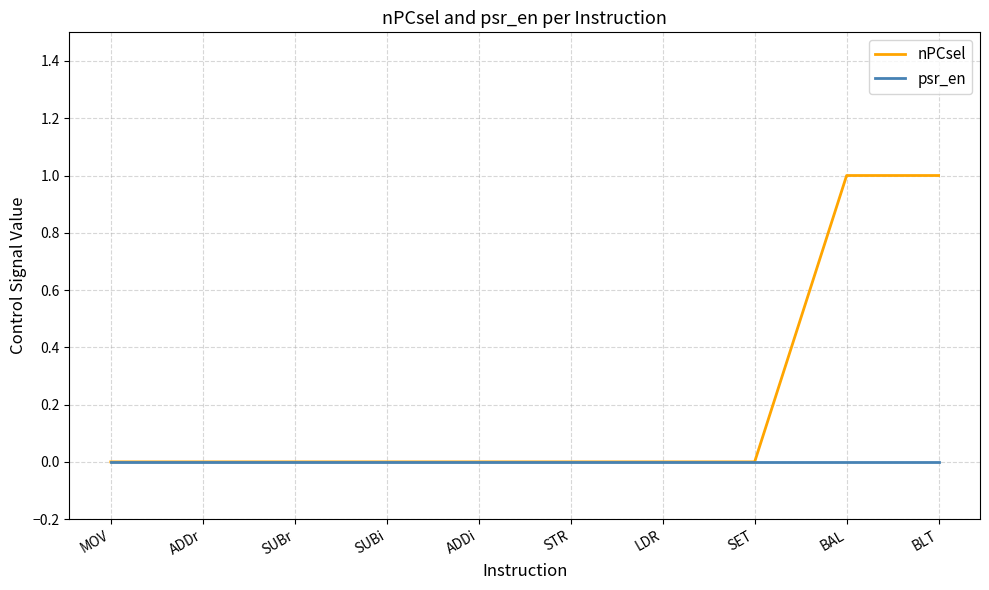

Which series has the widest spread of values?

nPCsel